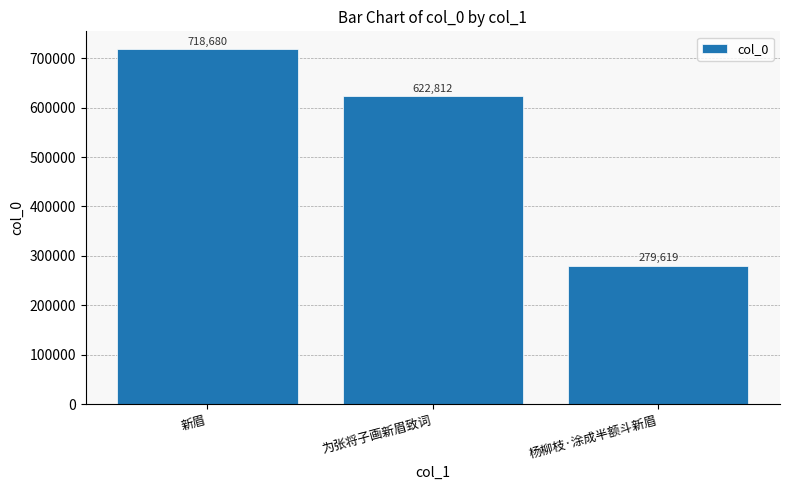

List the labels in order of value, smallest first.

杨柳枝·涂成半额斗新眉, 为张将子画新眉致词, 新眉